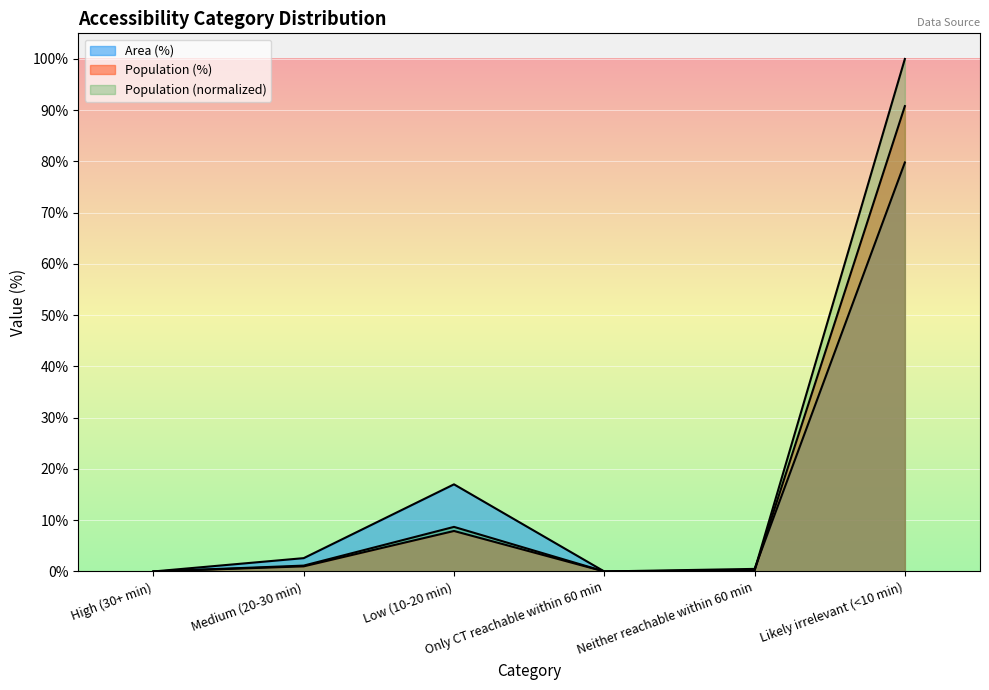

How many data points in Area (%) are above 2?

3